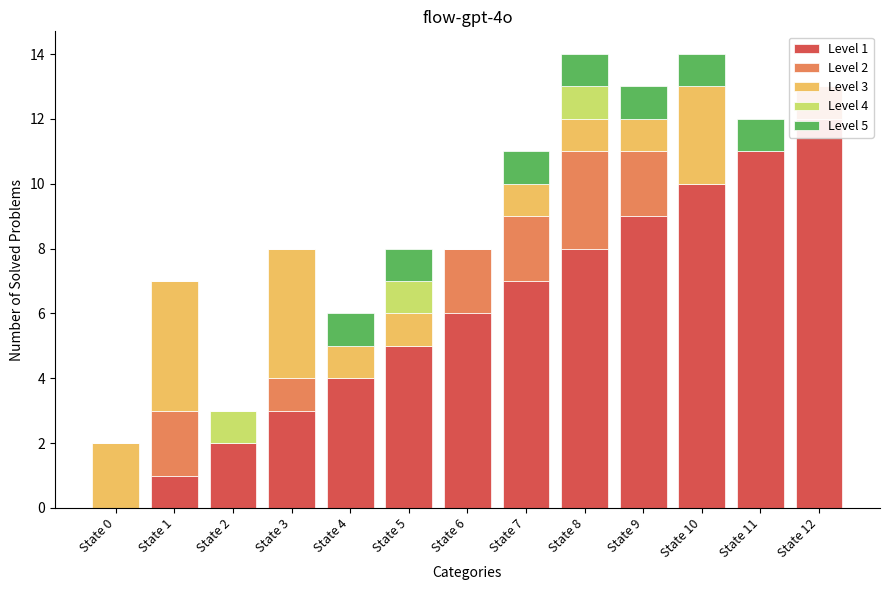

At which category is the sum across all series the highest?

State 8